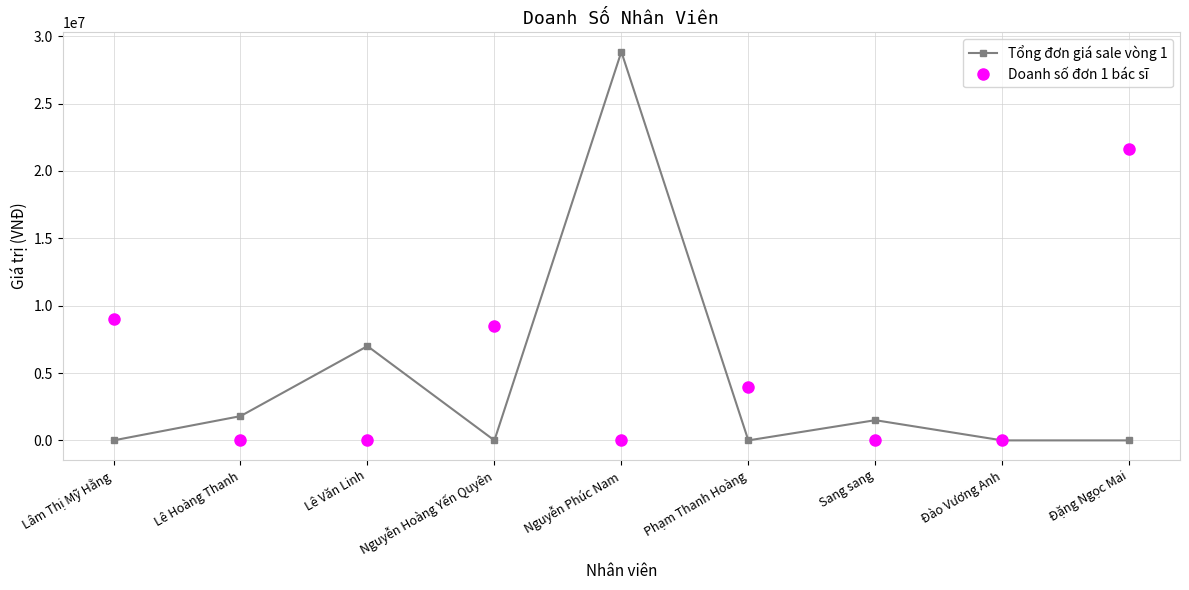

What is the label of the 3rd point from the left?

Lê Văn Linh